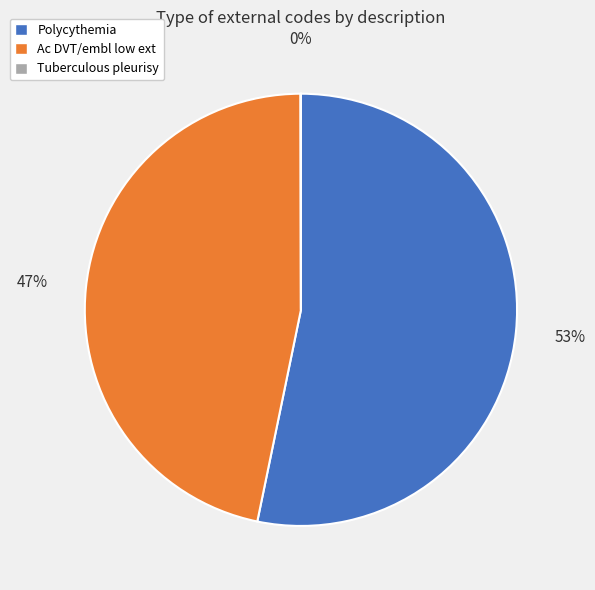

To the nearest percent, what is the average slice percentage?

33%